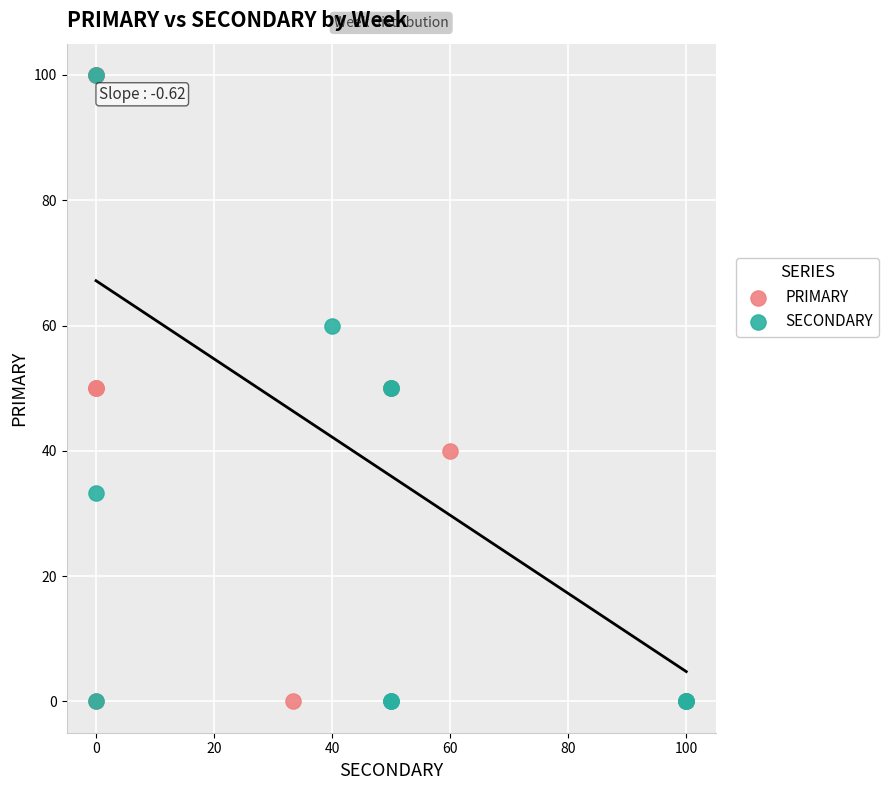

What are all the series names shown in the legend?

PRIMARY, SECONDARY